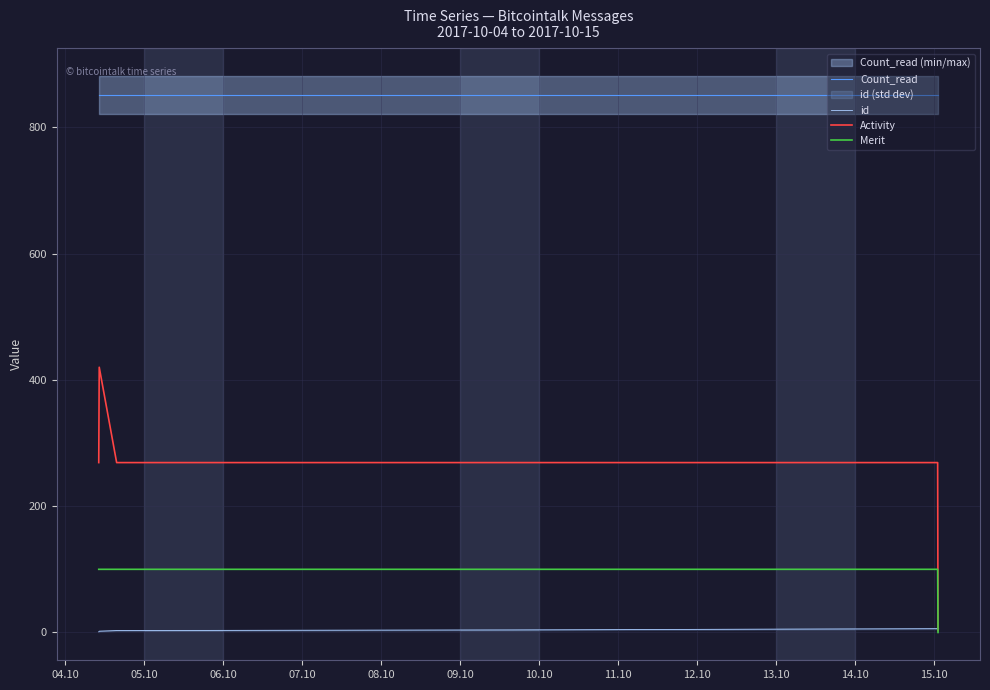

How many lines are shown in the chart?

4